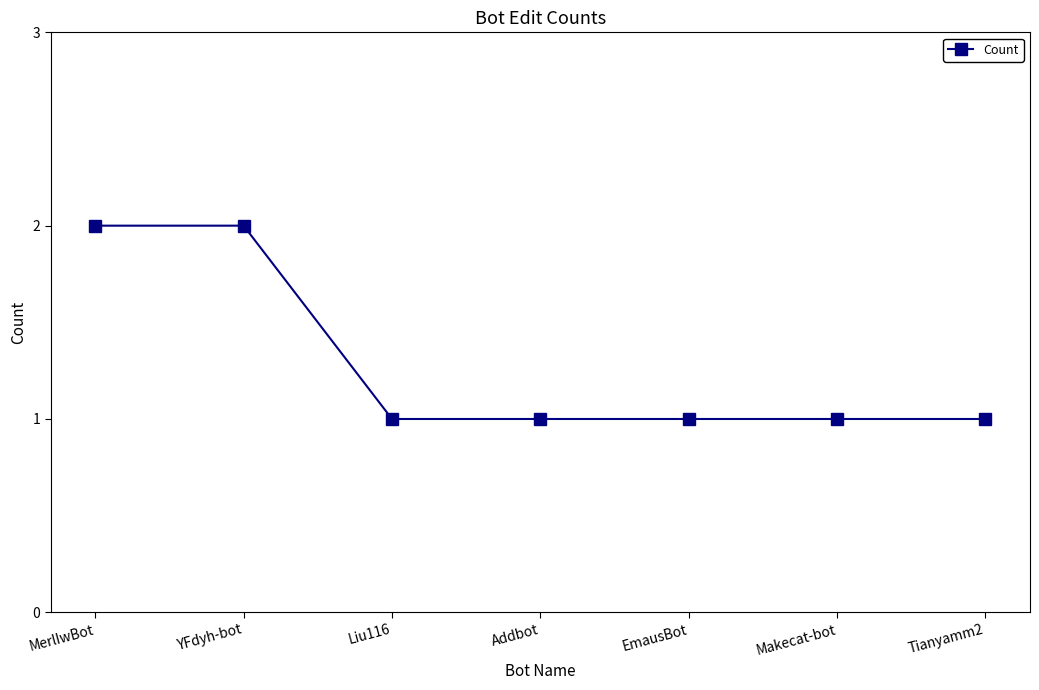

How many series are shown in this chart?

1